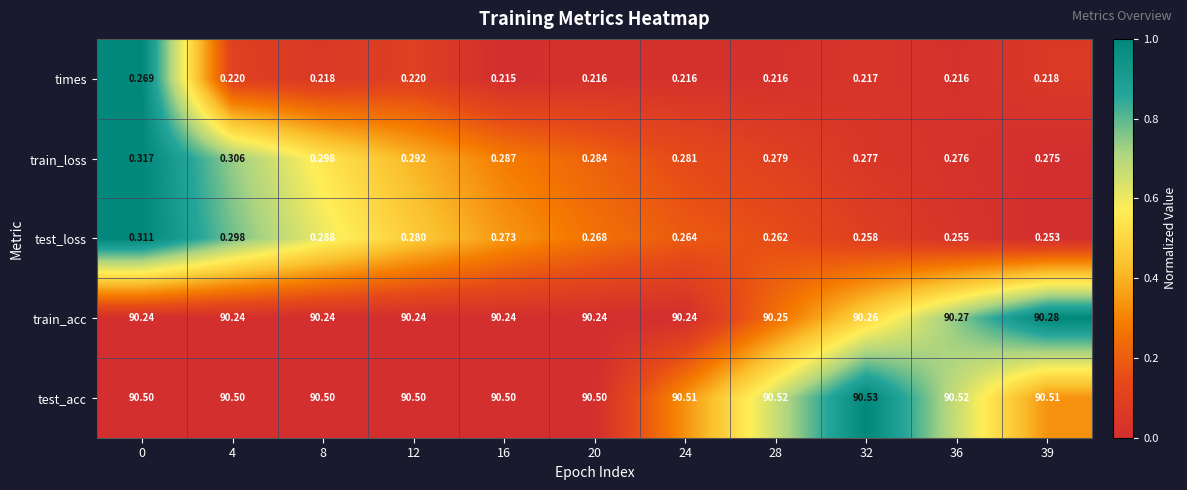

How many series are shown in this chart?

5